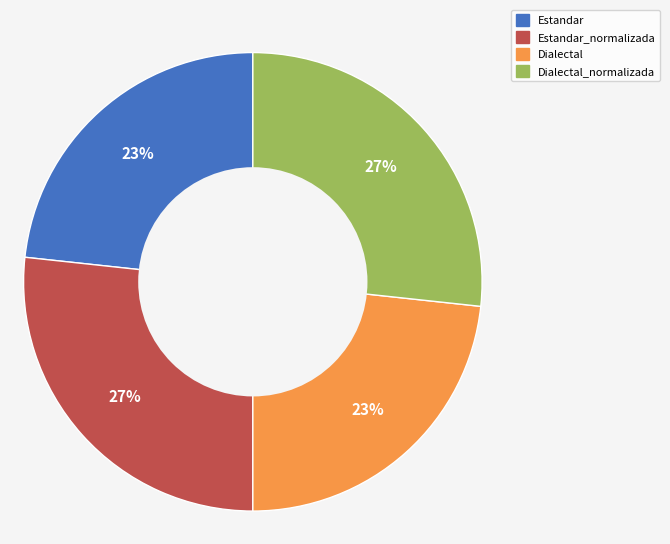

Which has a higher value, Estandar or Estandar_normalizada?

Estandar_normalizada